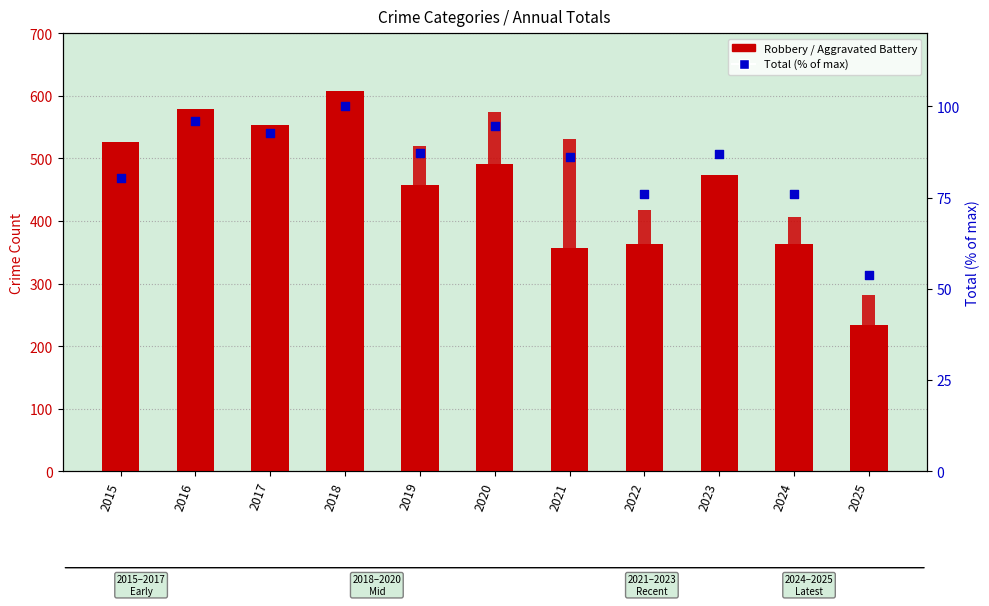

Which series has the largest Y range (max minus min)?

Robbery